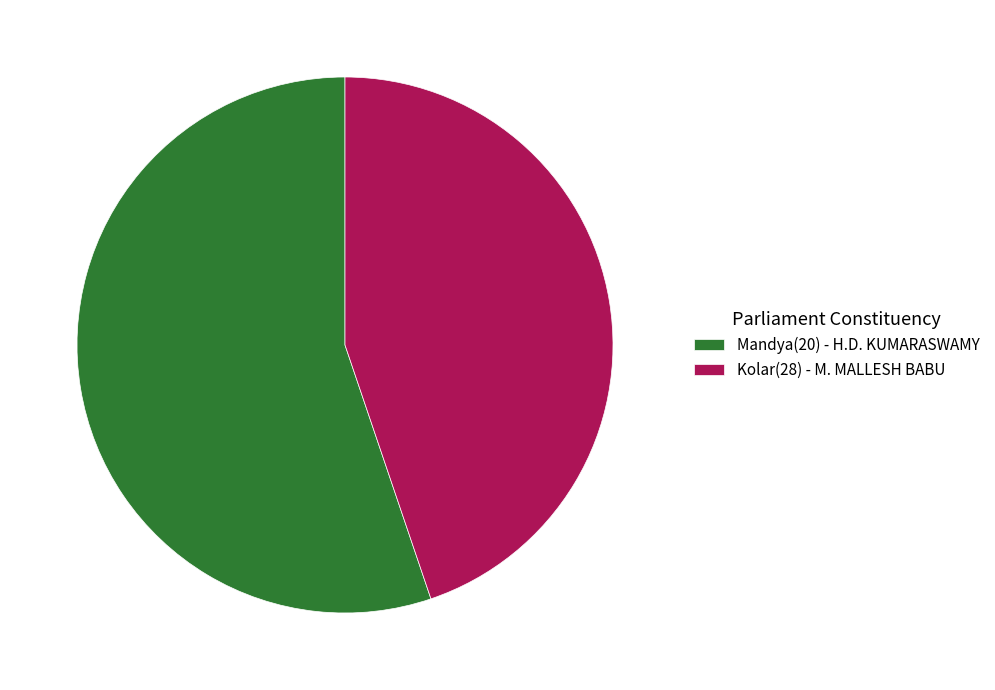

Does any single category account for the majority?

Yes